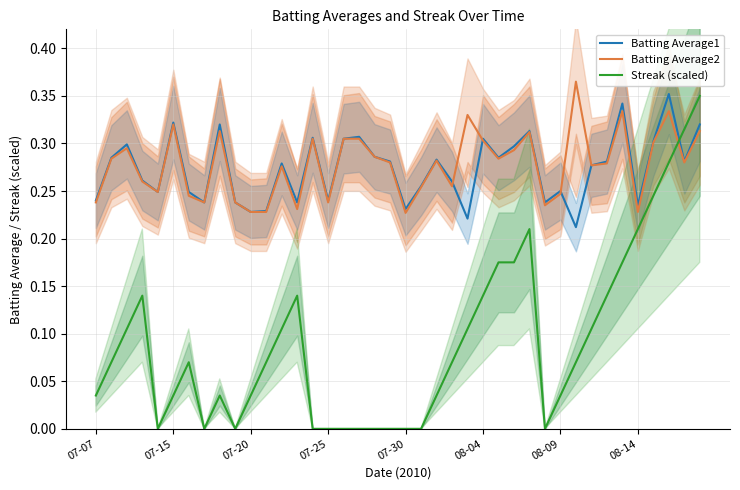

How many interior local valleys does the Batting Average1 series have?

12